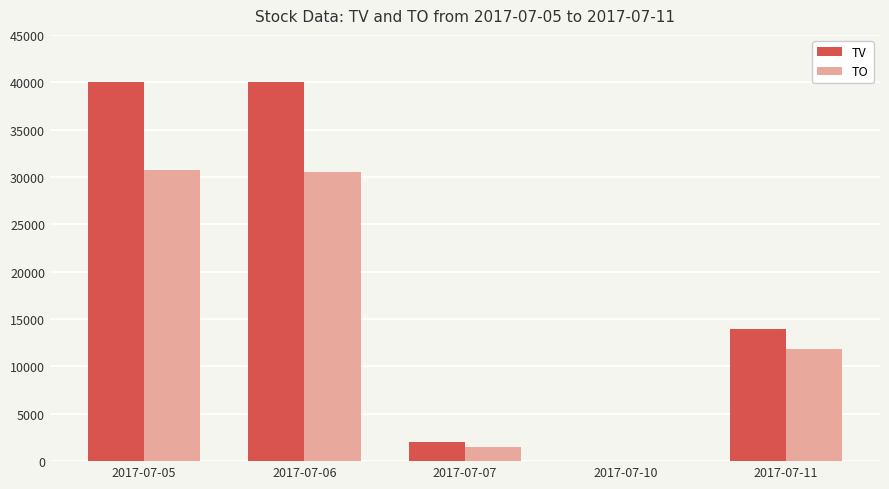

The value of TO at 2017-07-11 is 15763. True or false?

False